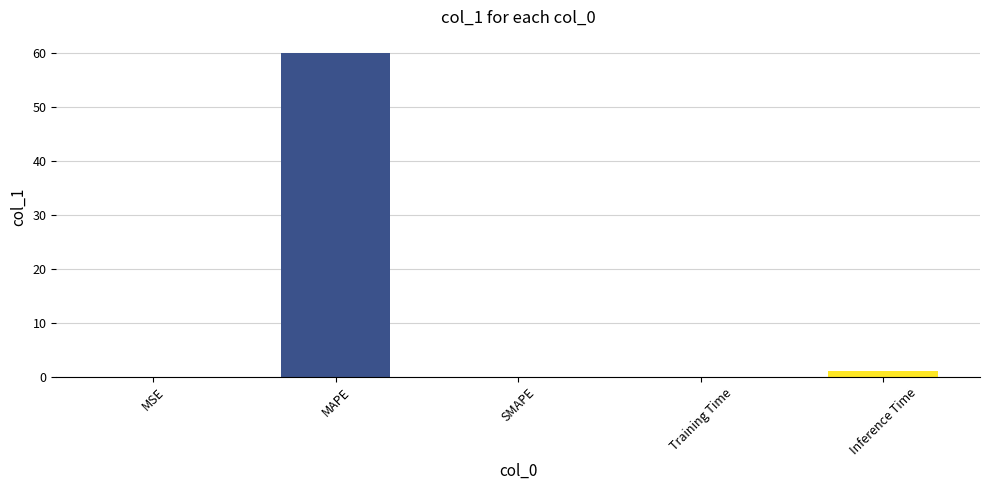

Which has a higher value, Inference Time or MSE?

Inference Time